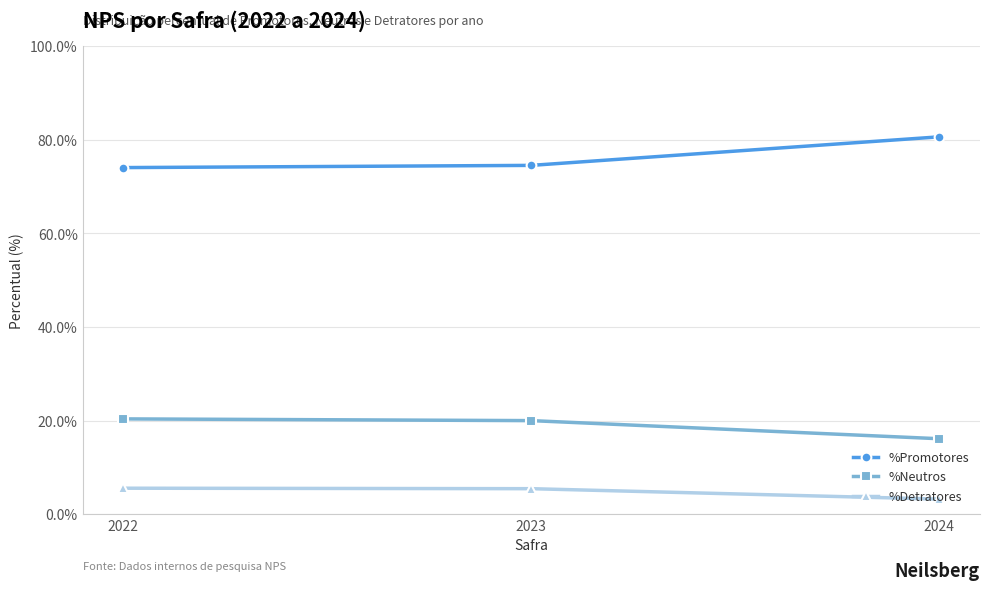

List the series in order of their peak value, highest first.

%Promotores, %Neutros, %Detratores